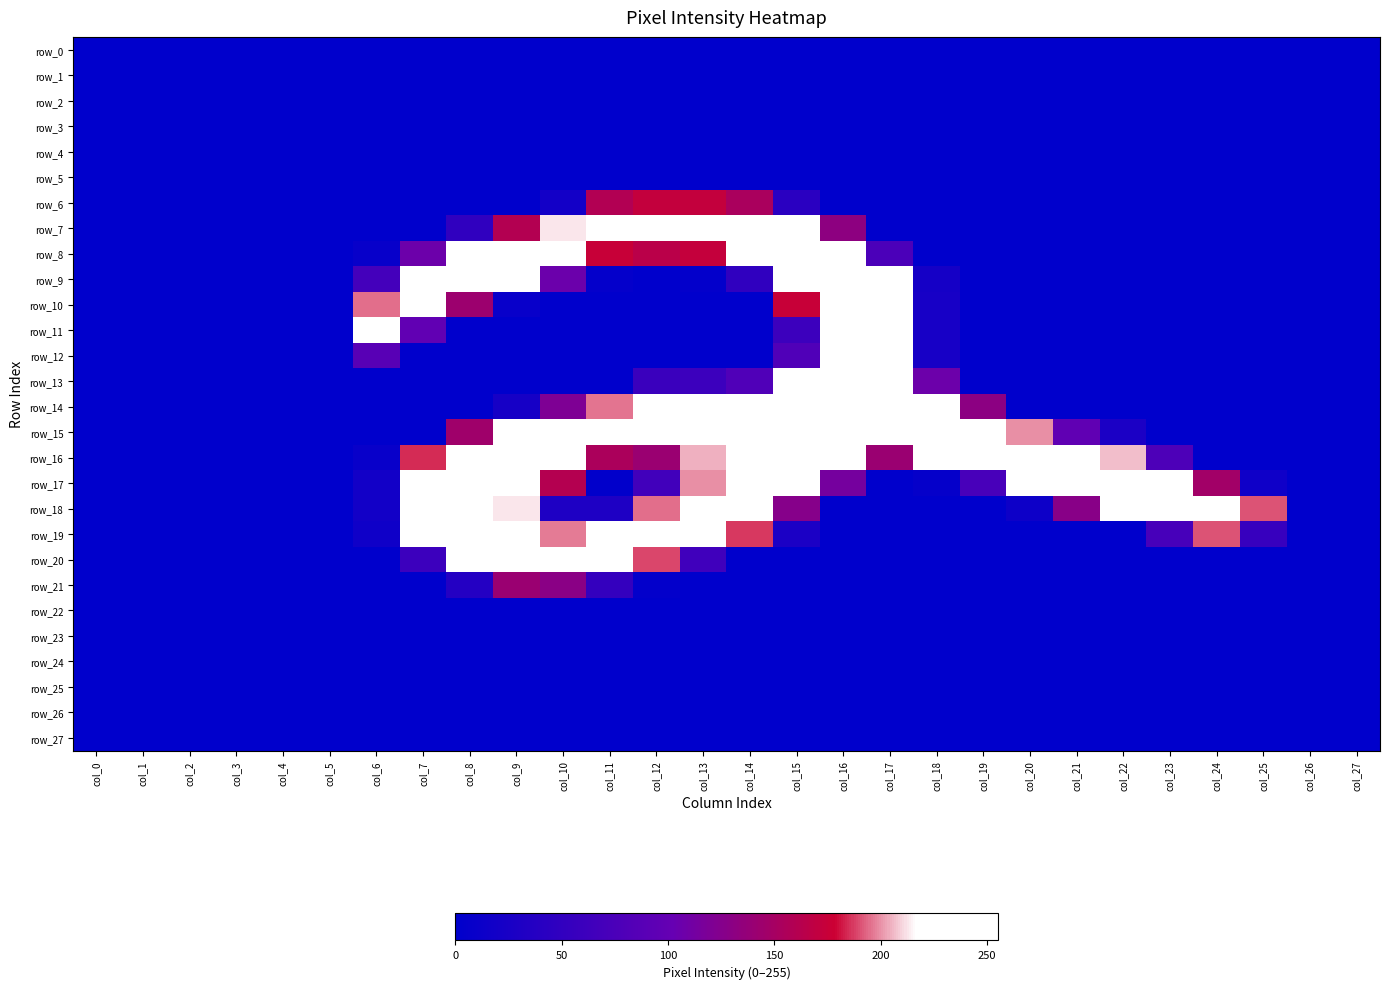

The row_17 series shows 438 at col_9. True or false?

False